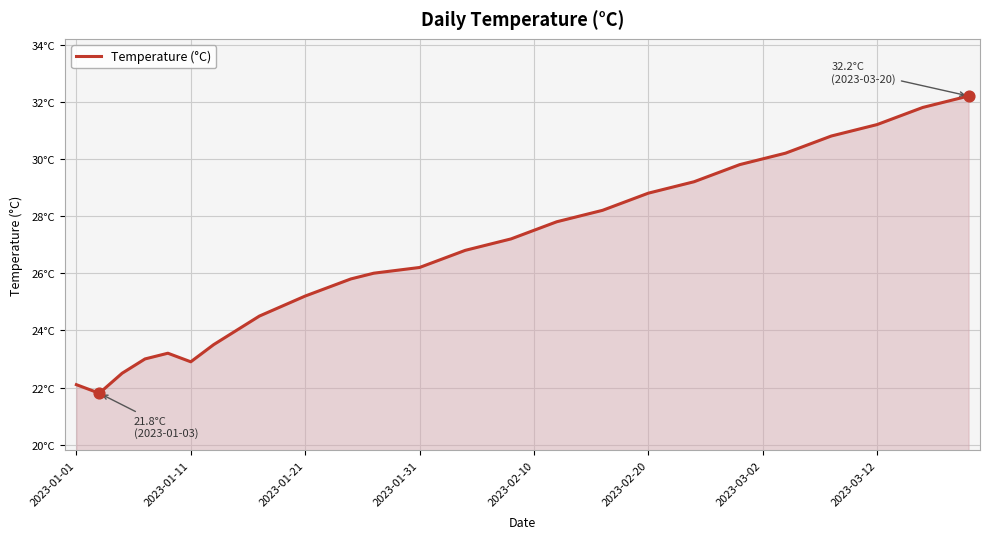

Approximately how many times larger is the value at 8 compared to 25?

0.9